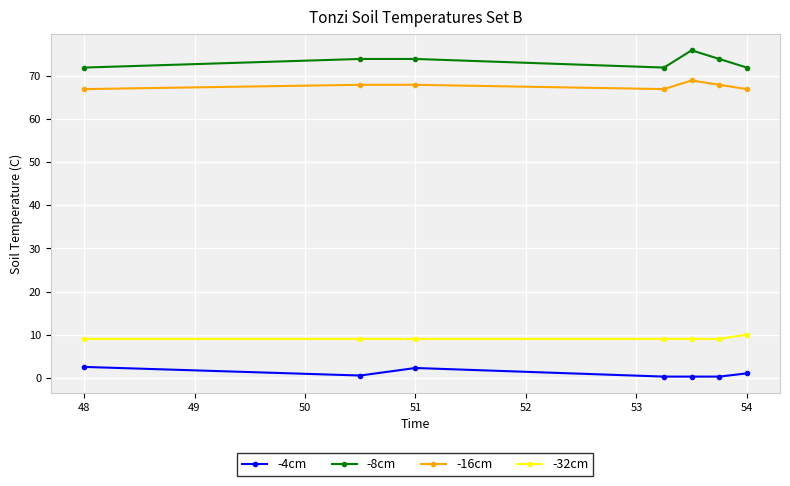

How many lines are shown in the chart?

4